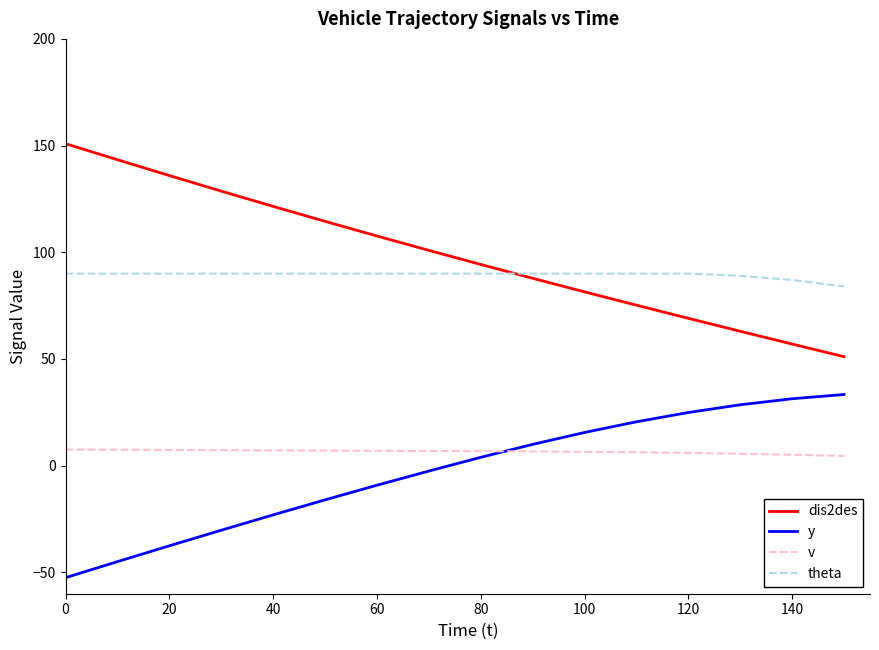

What is the minimum value for theta?

84.0